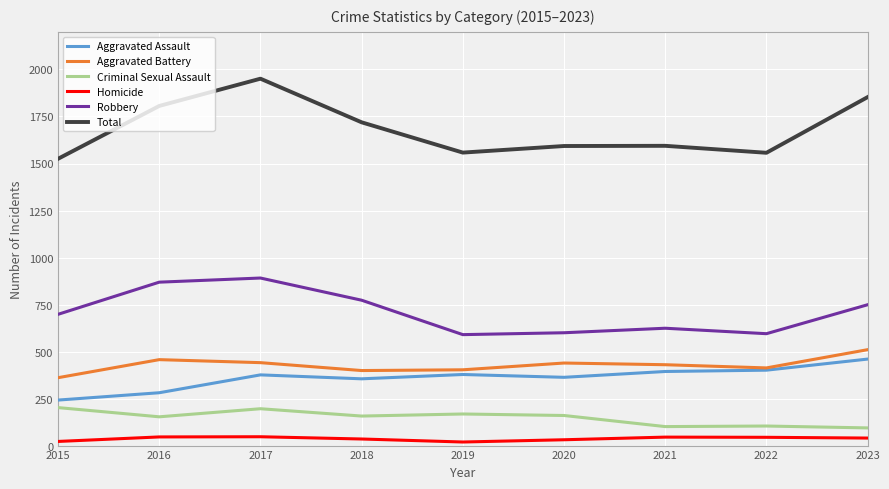

Where is Robbery nearest to the value 740?

2023